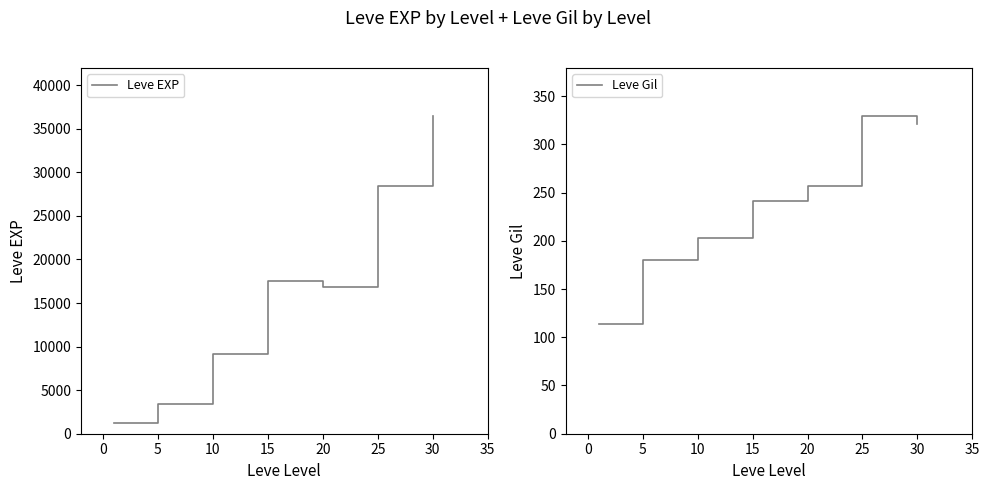

What are all the series names shown in the legend?

Leve EXP, Leve Gil